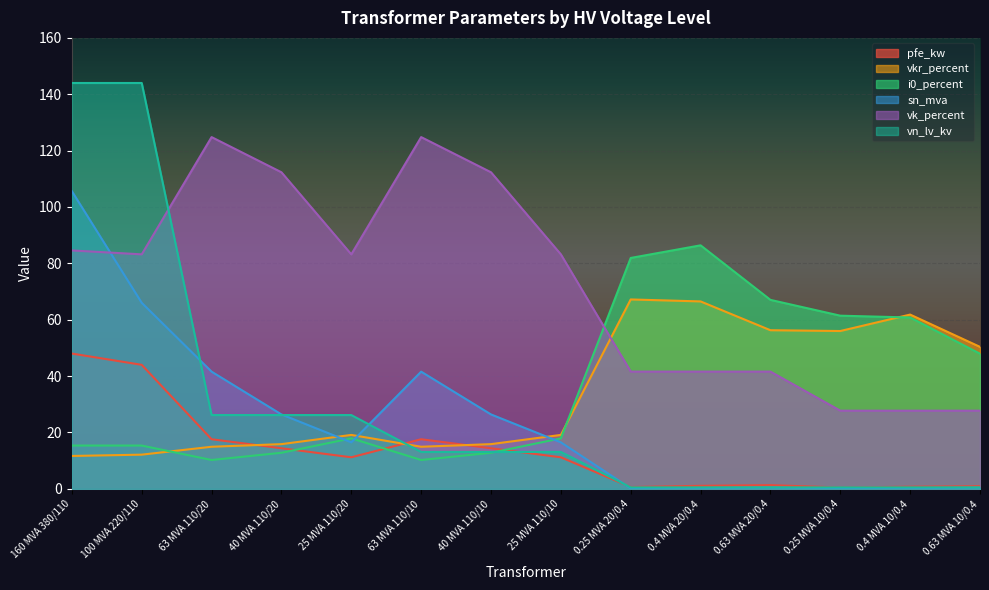

What is the label of the 8th point from the left?

25 MVA 110/10